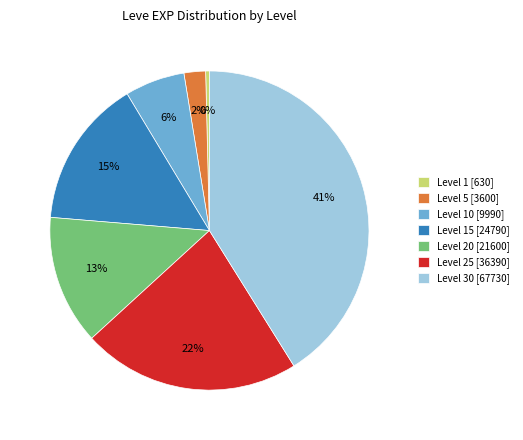

The Level 1 [630] slice represents 0% of the pie. True or false?

True